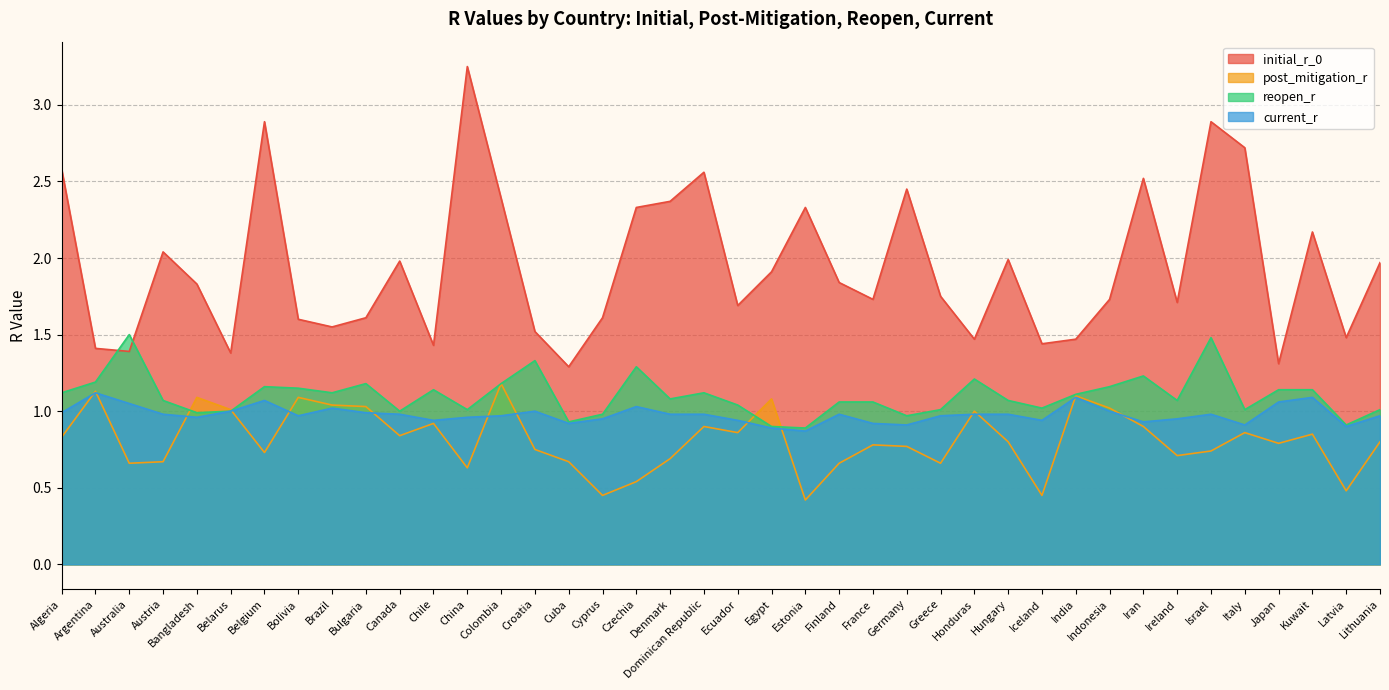

Between Estonia and Kuwait, which is larger?

Estonia